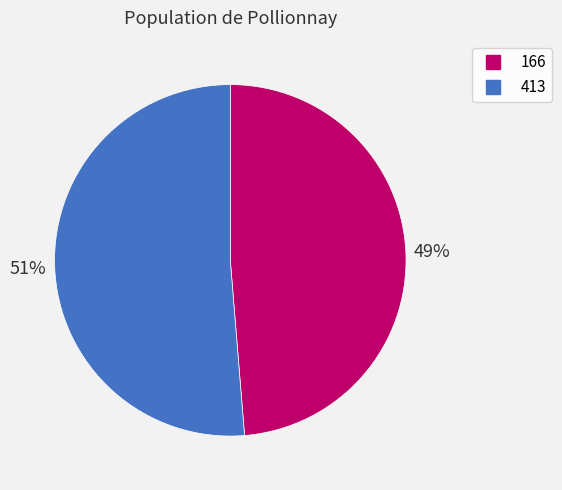

Does any single category account for the majority?

Yes